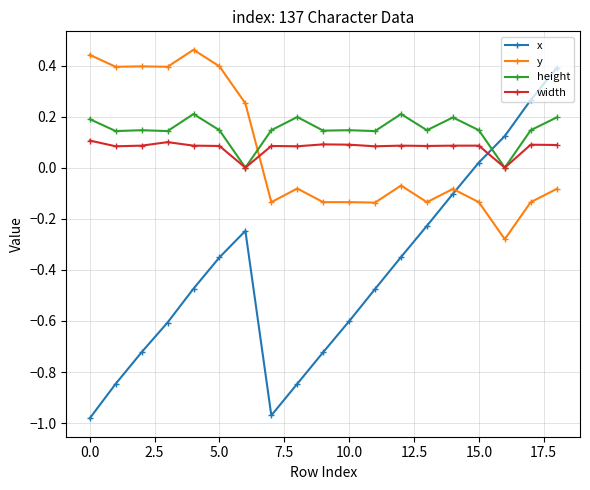

How many times do y and height cross each other?

1